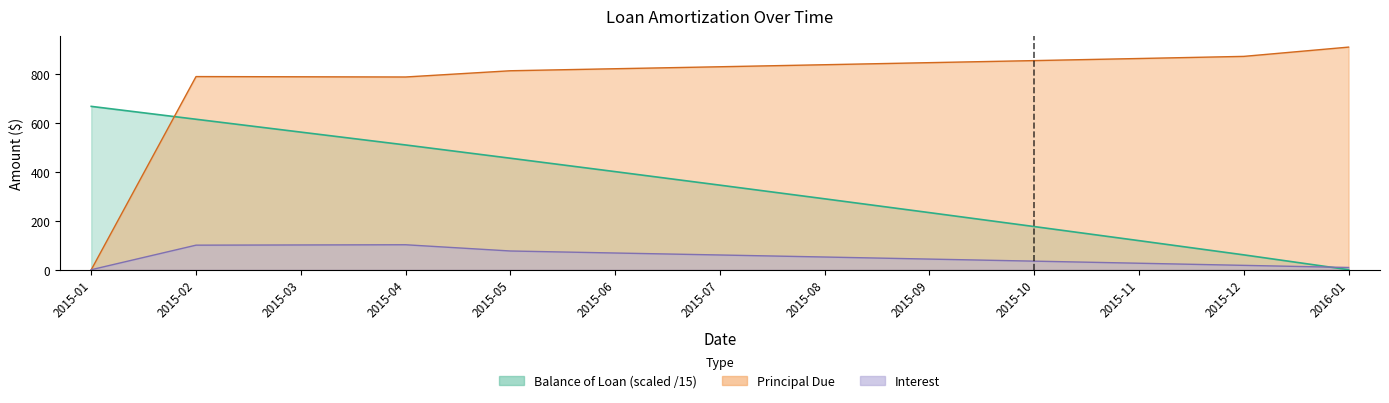

Which category has the lowest value in the Principal Due series?

2015-01